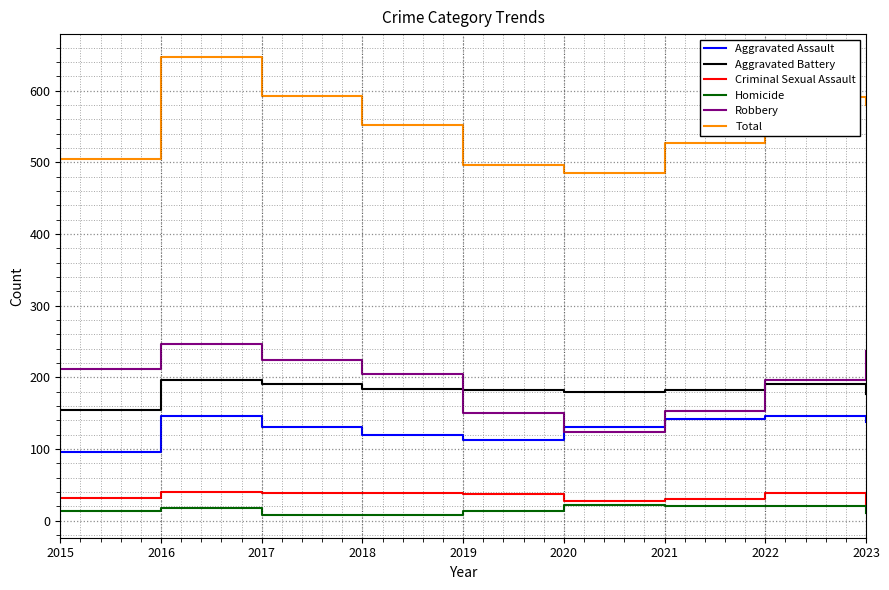

At how many categories does at least one series exceed 60?

9